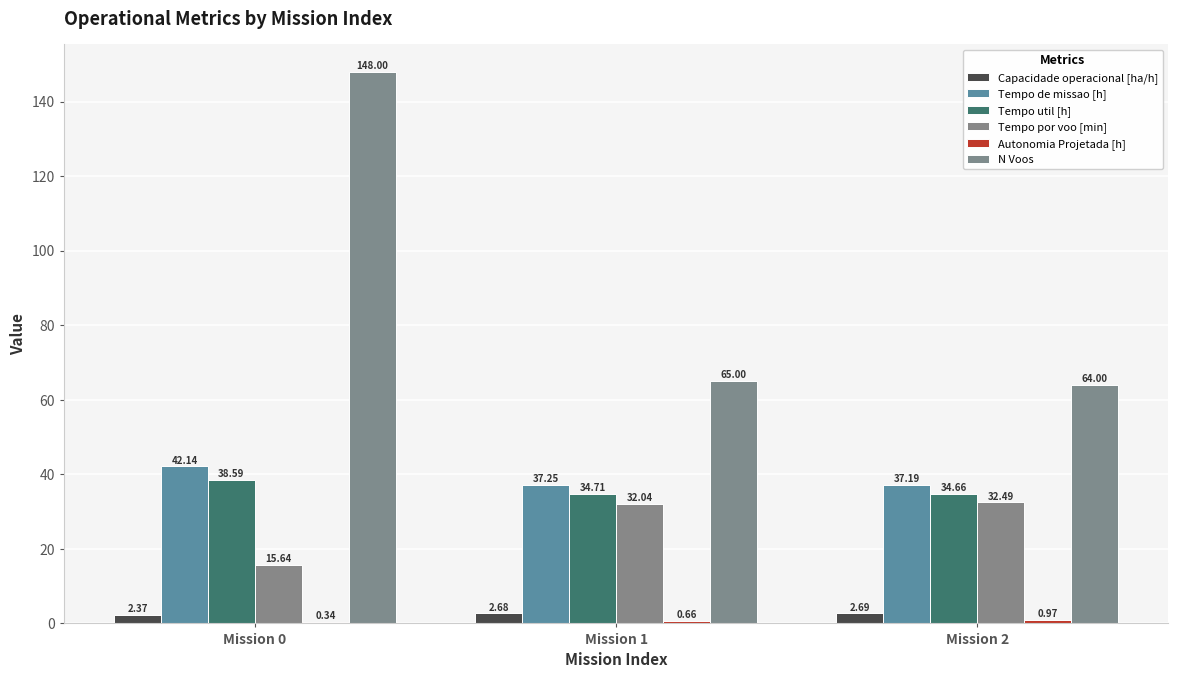

Between Mission 0 and Mission 1, which series saw the biggest shift?

N Voos